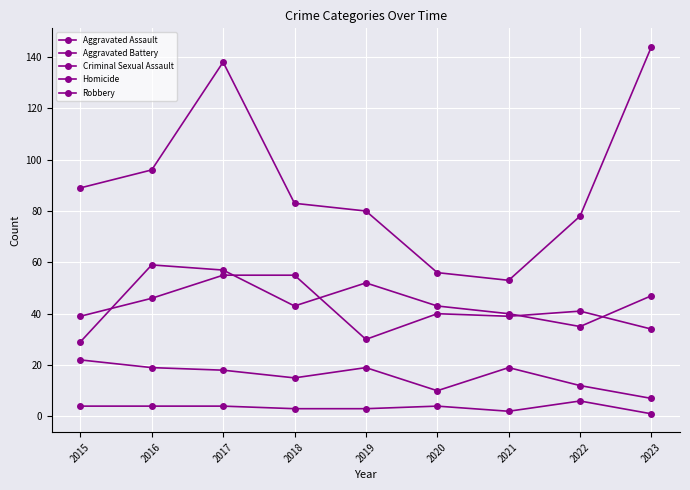

Does the chart have visible grid lines?

Yes